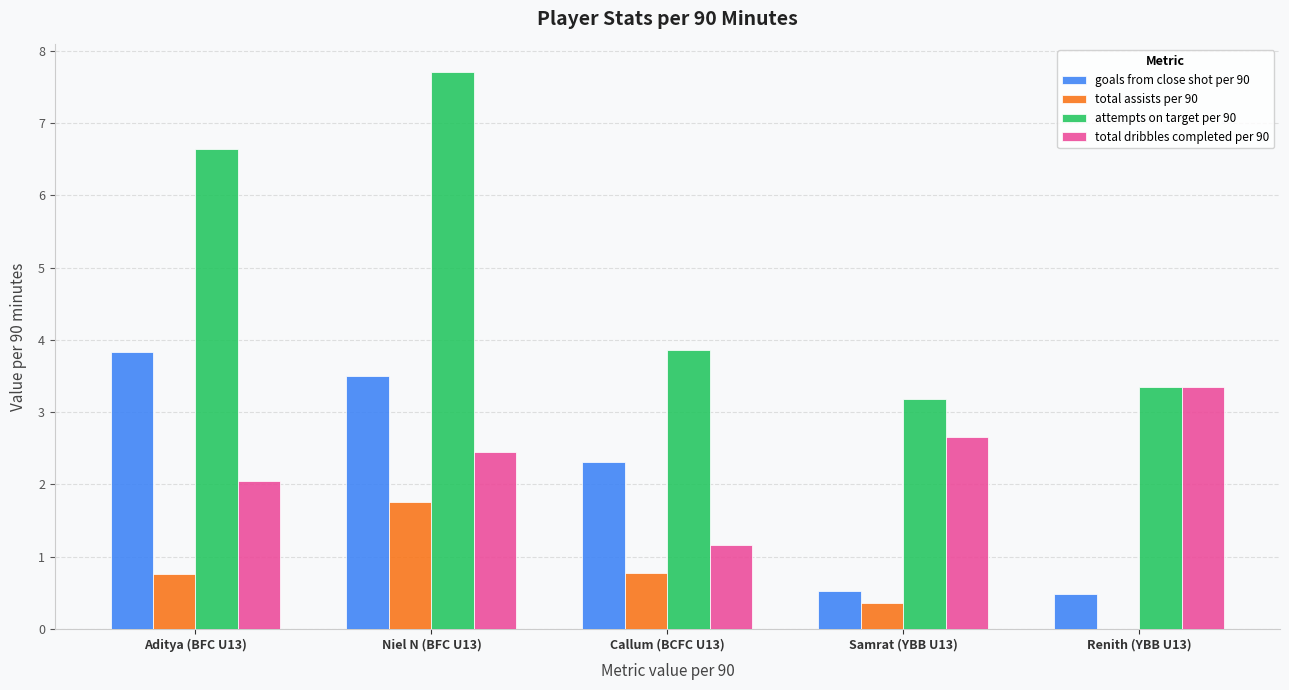

Are the bars grouped side by side (vs. stacked)?

Yes